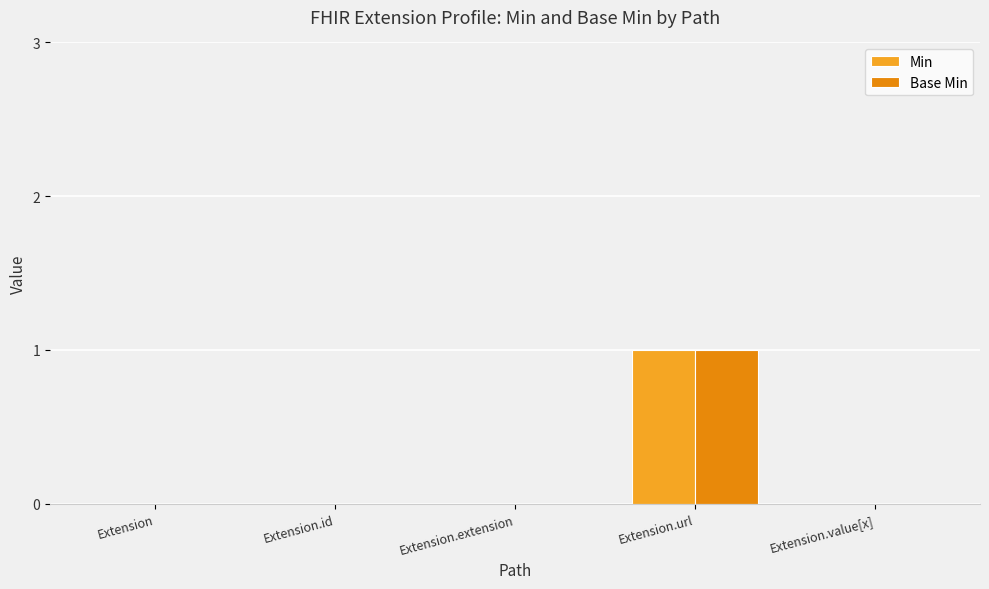

Are the bars horizontal?

No